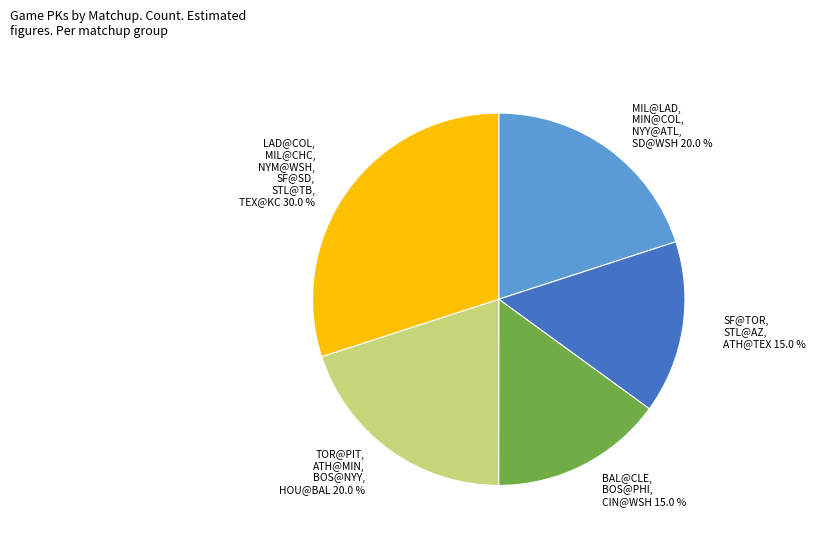

Is there any slice that represents more than half of the pie?

No